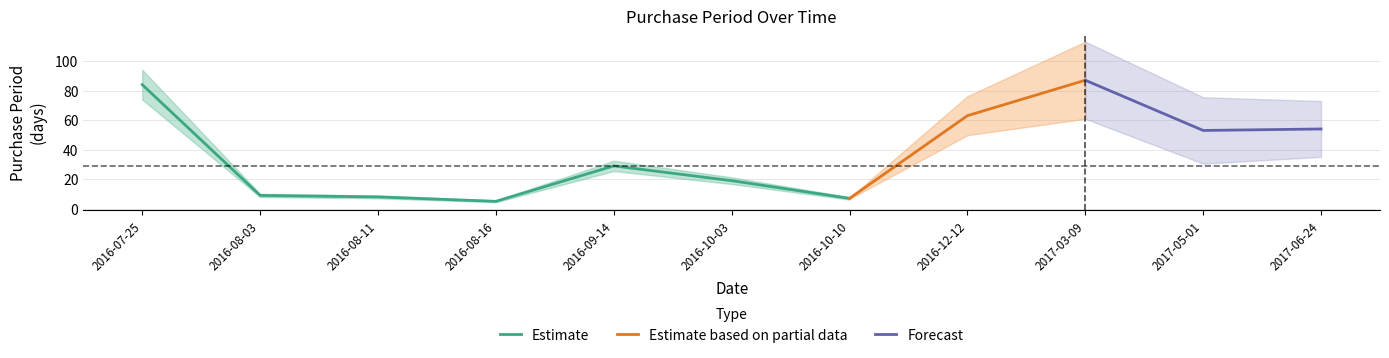

What is the smallest value displayed?

5